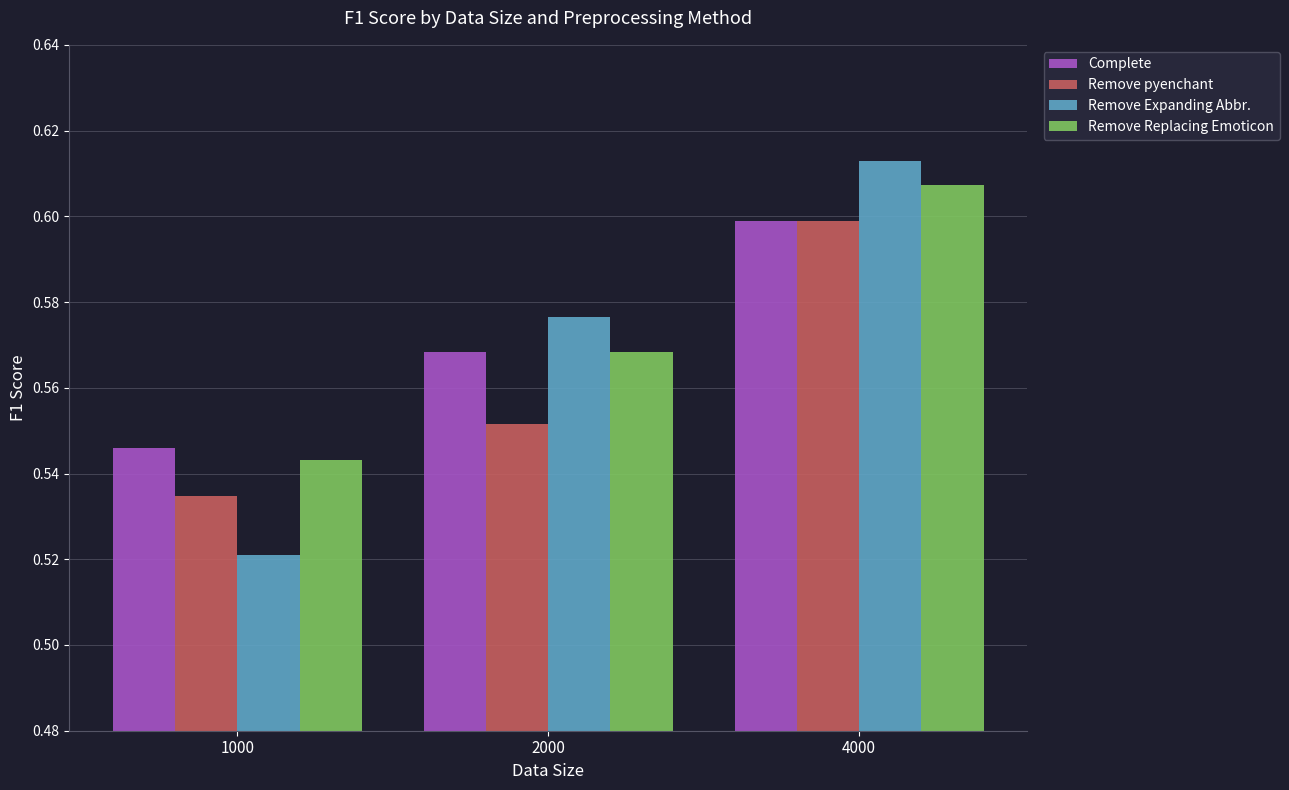

How many Remove Expanding Abbr. values are between 0 and 1?

3